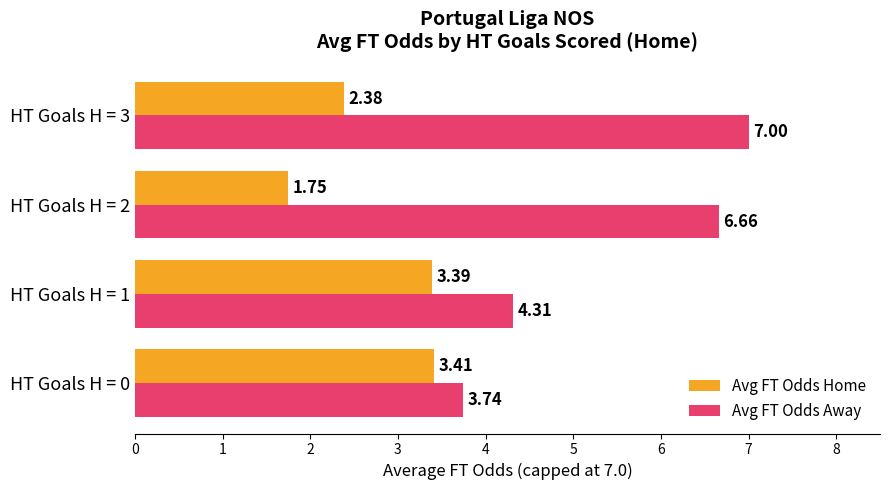

What is the difference between the maximum and minimum values in the Avg FT Odds Away series?

3.3